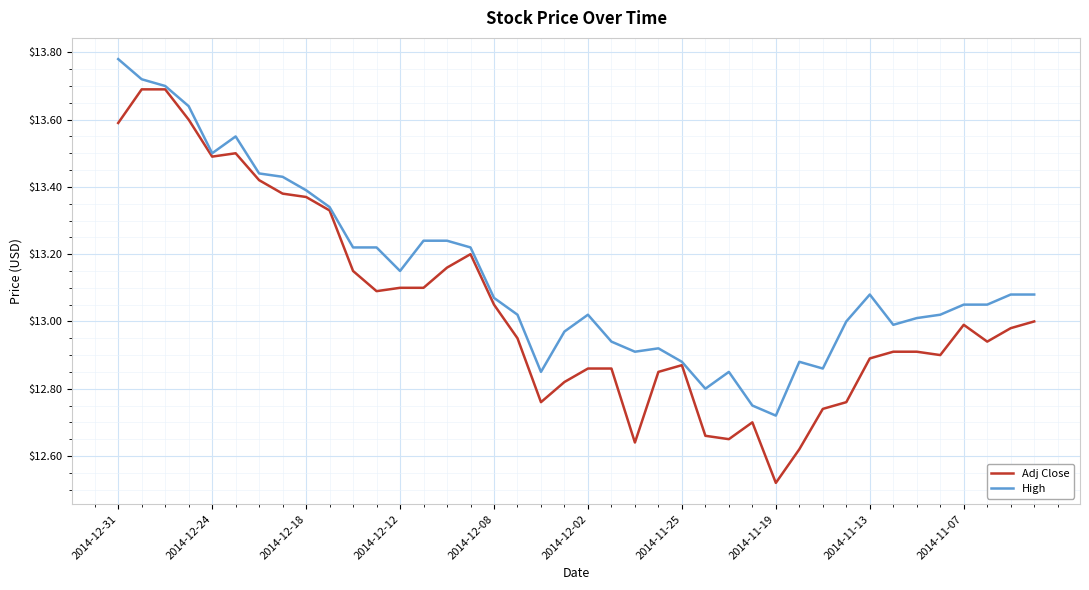

Rank the series by their average value, from highest to lowest.

High, Adj Close